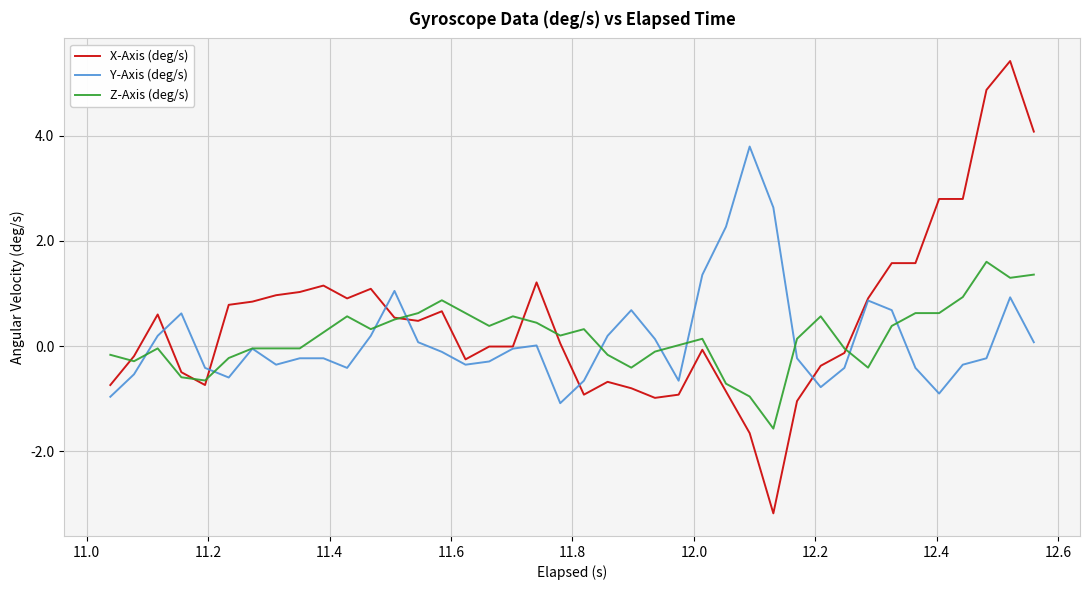

Which series has the largest range (max minus min)?

X-Axis (deg/s)